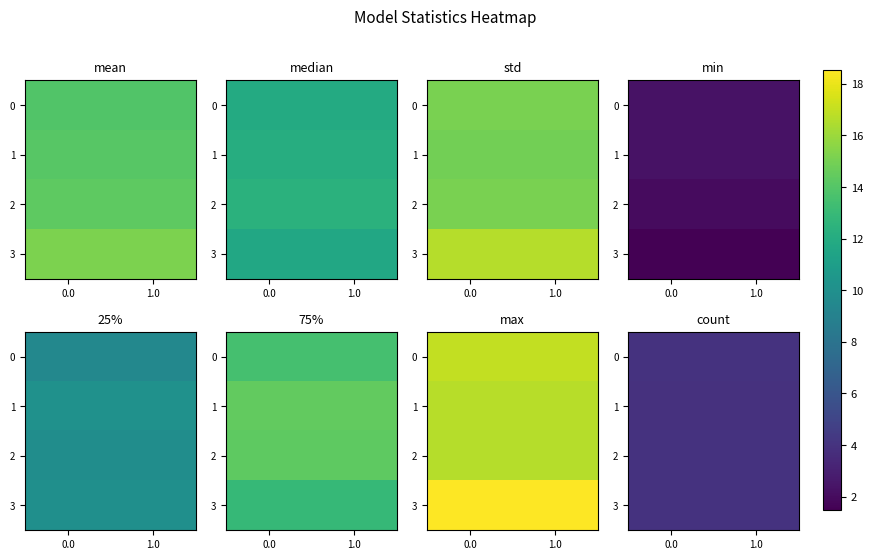

The 3 series shows 2.4 at 1.0. True or false?

False